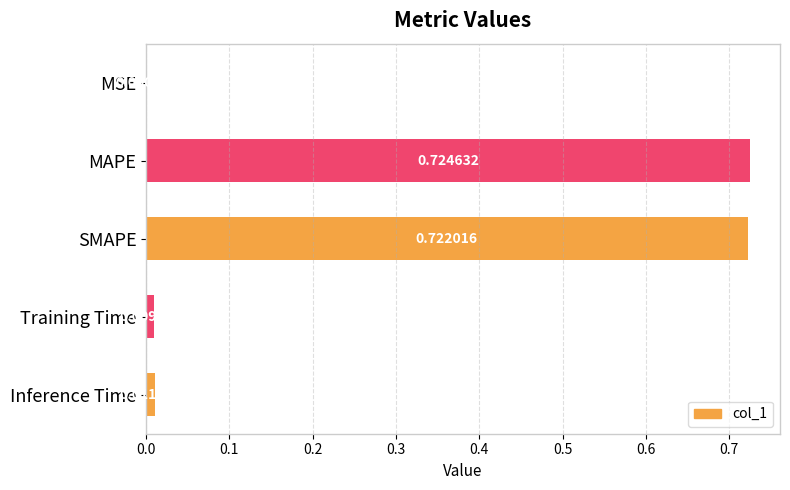

What is the sum of all values?

1.5